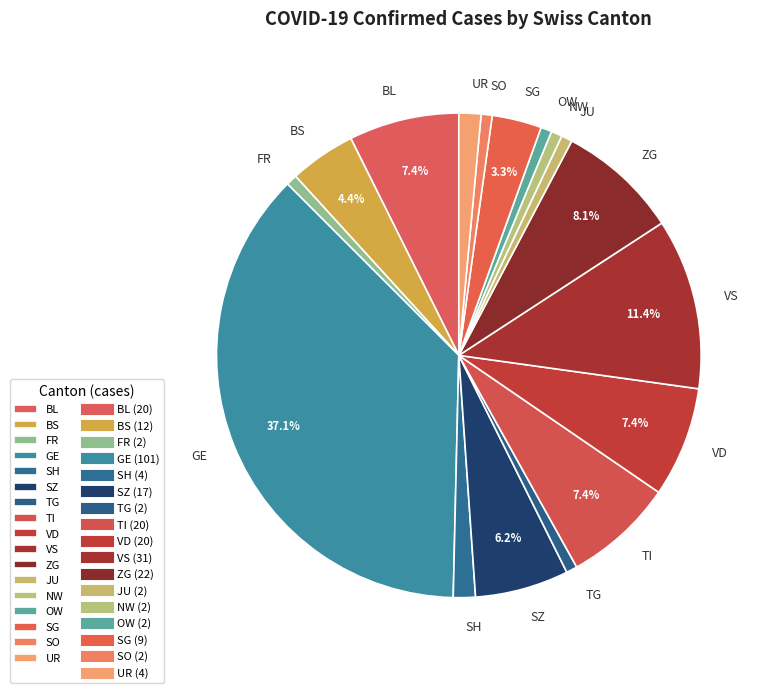

To the nearest percent, what portion does TG represent?

1%